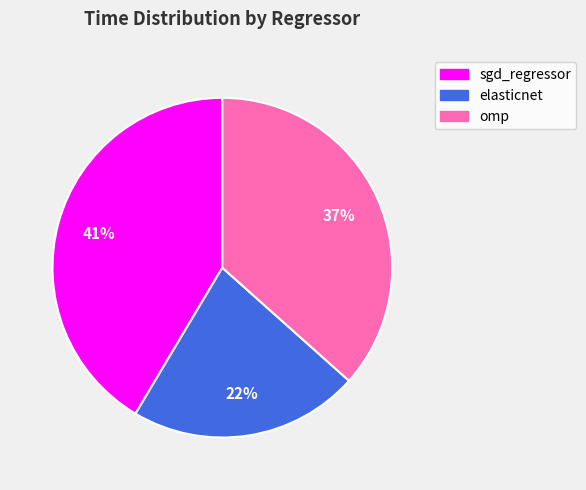

To the nearest percent, what portion does elasticnet represent?

22%